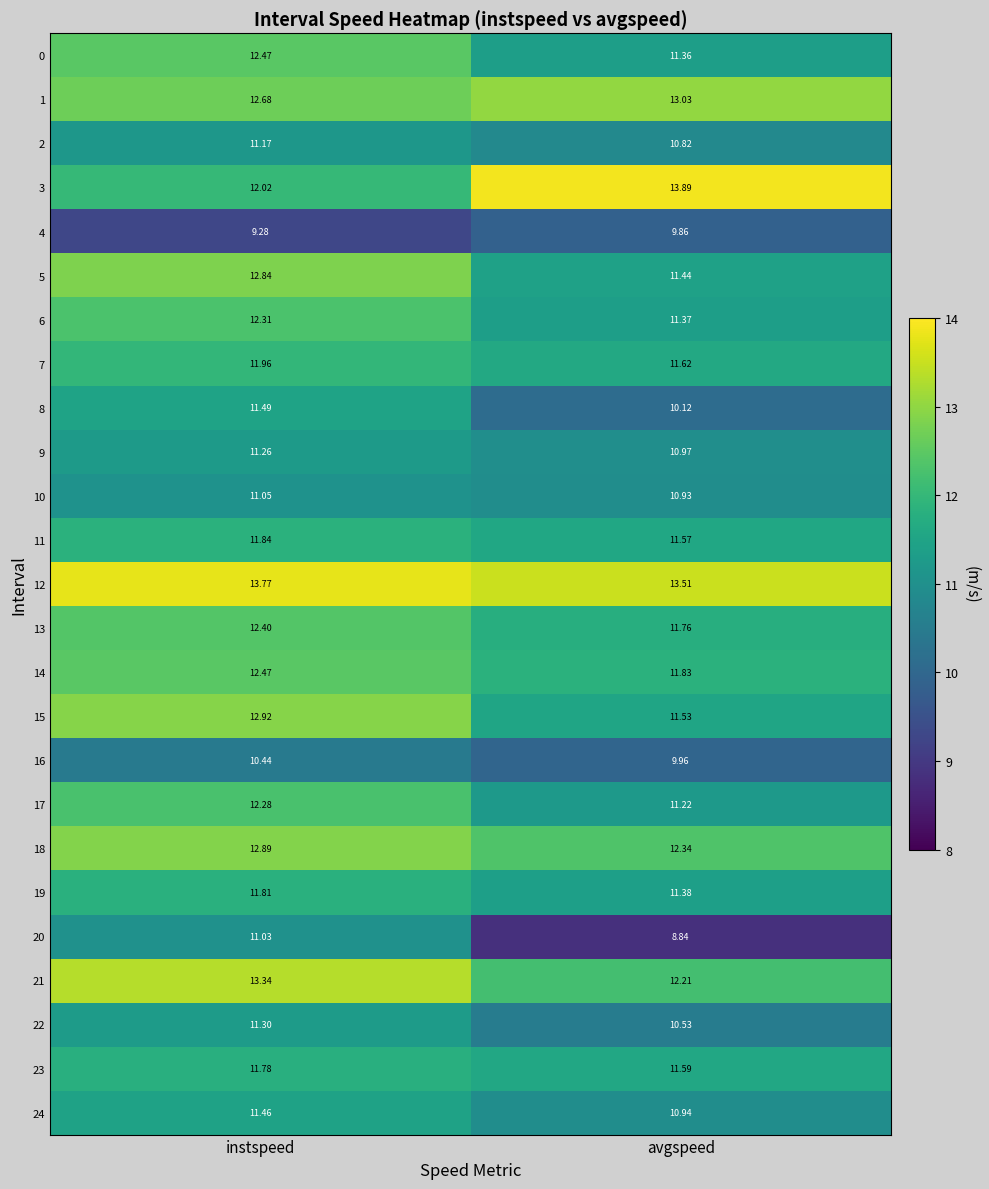

Which series has the widest spread of values?

20